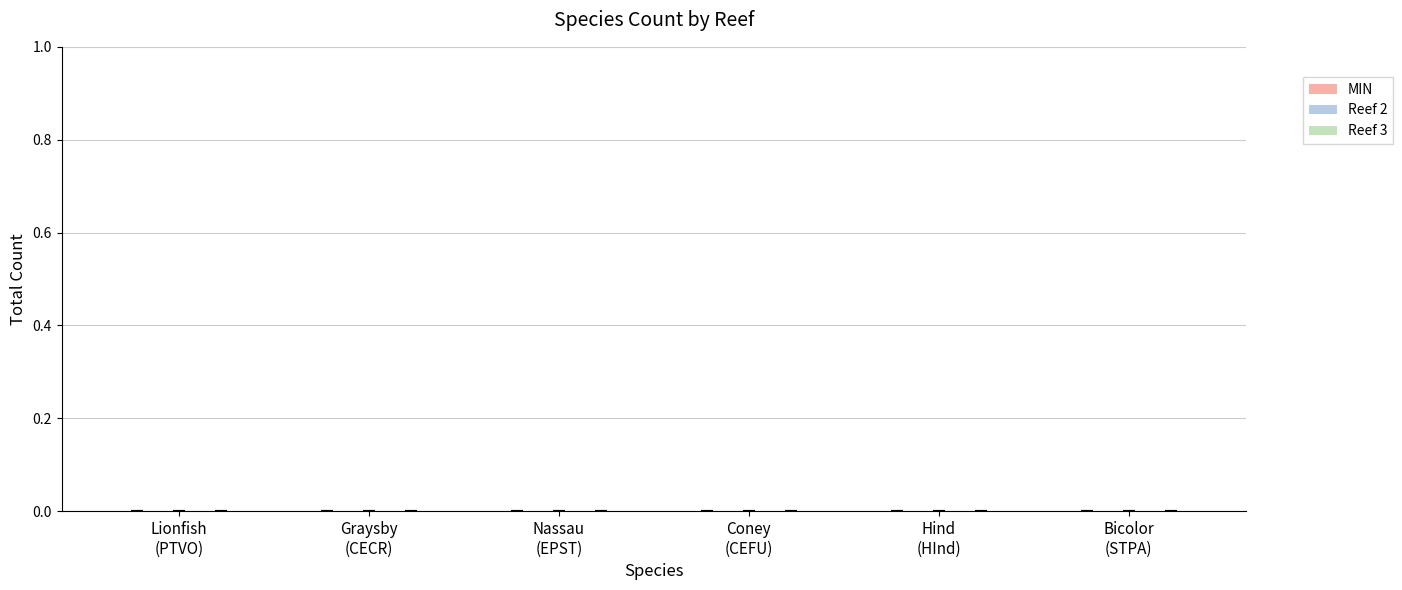

Is the value of MIN at Nassau (EPST) greater than the value of Reef 2 at Coney (CEFU)?

No